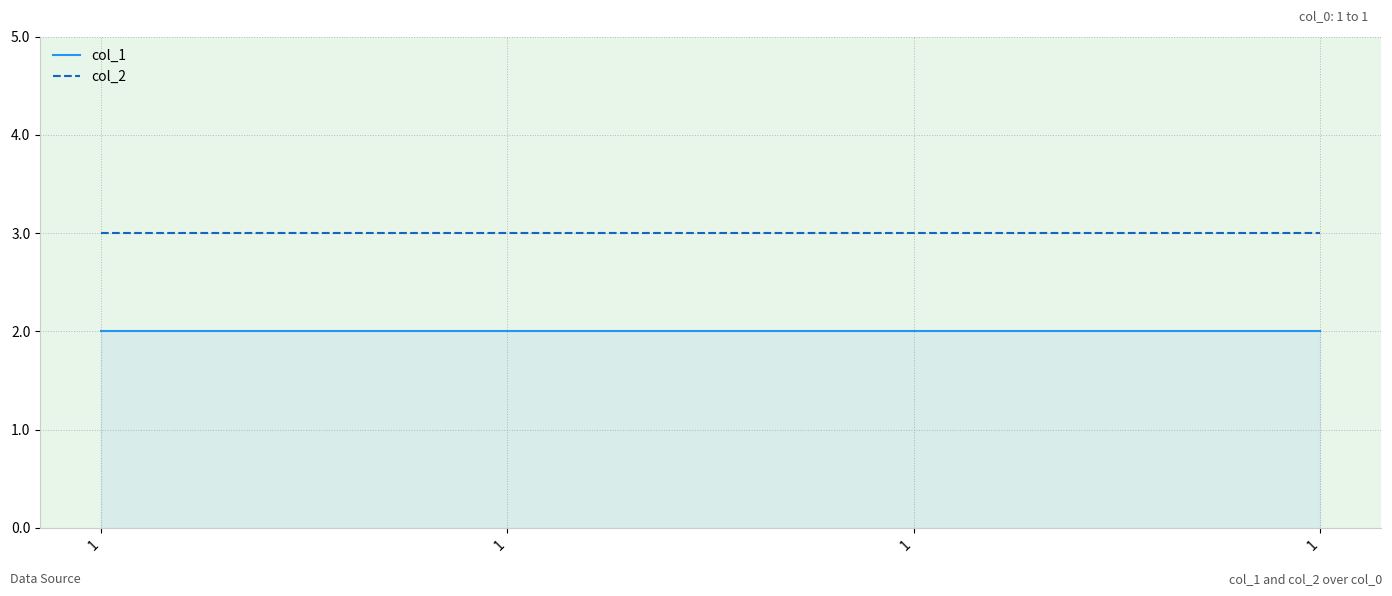

The value of col_1 at 1 is 3. True or false?

False